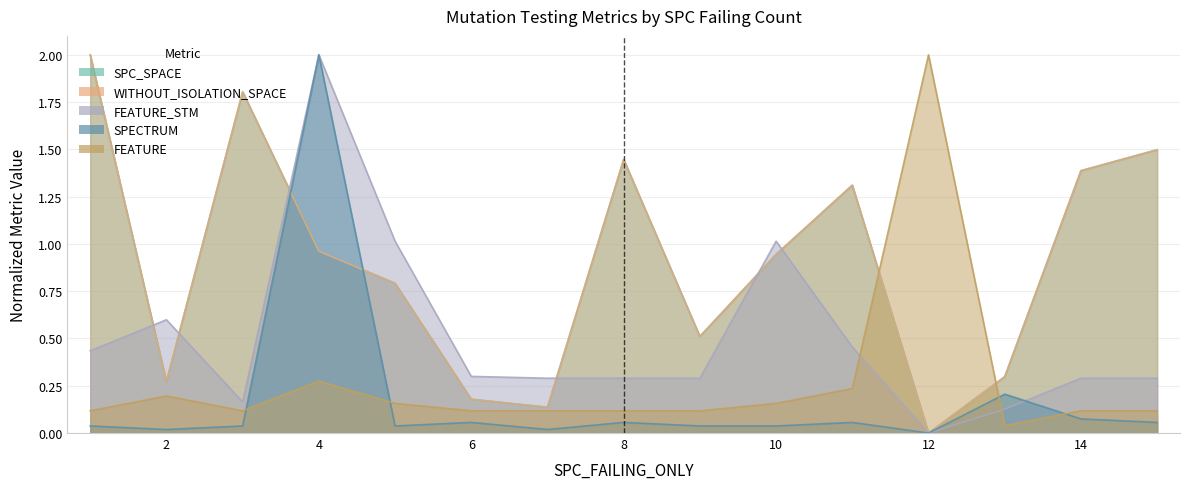

What is the difference between the second highest and second lowest values in the SPC_SPACE series?

1.7